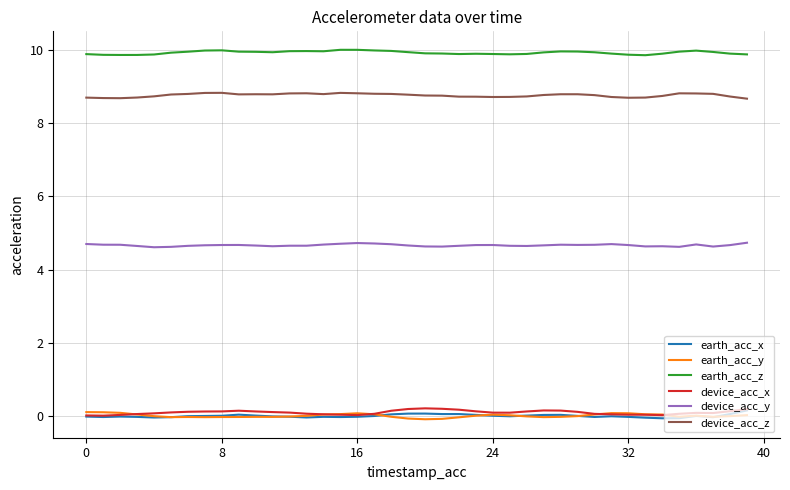

True or false: earth_acc_x and device_acc_y intersect in this chart.

False